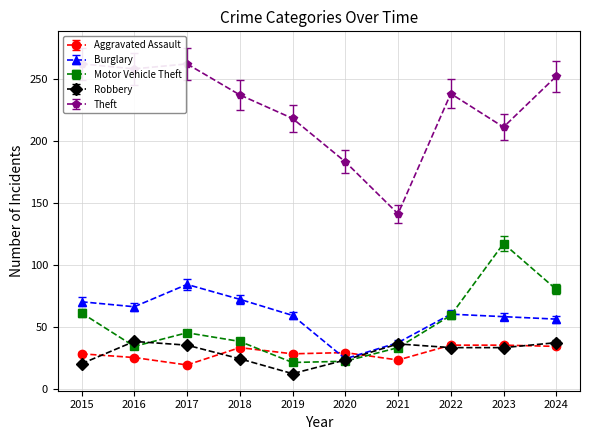

What is the total value across all series at 2015?

438.6